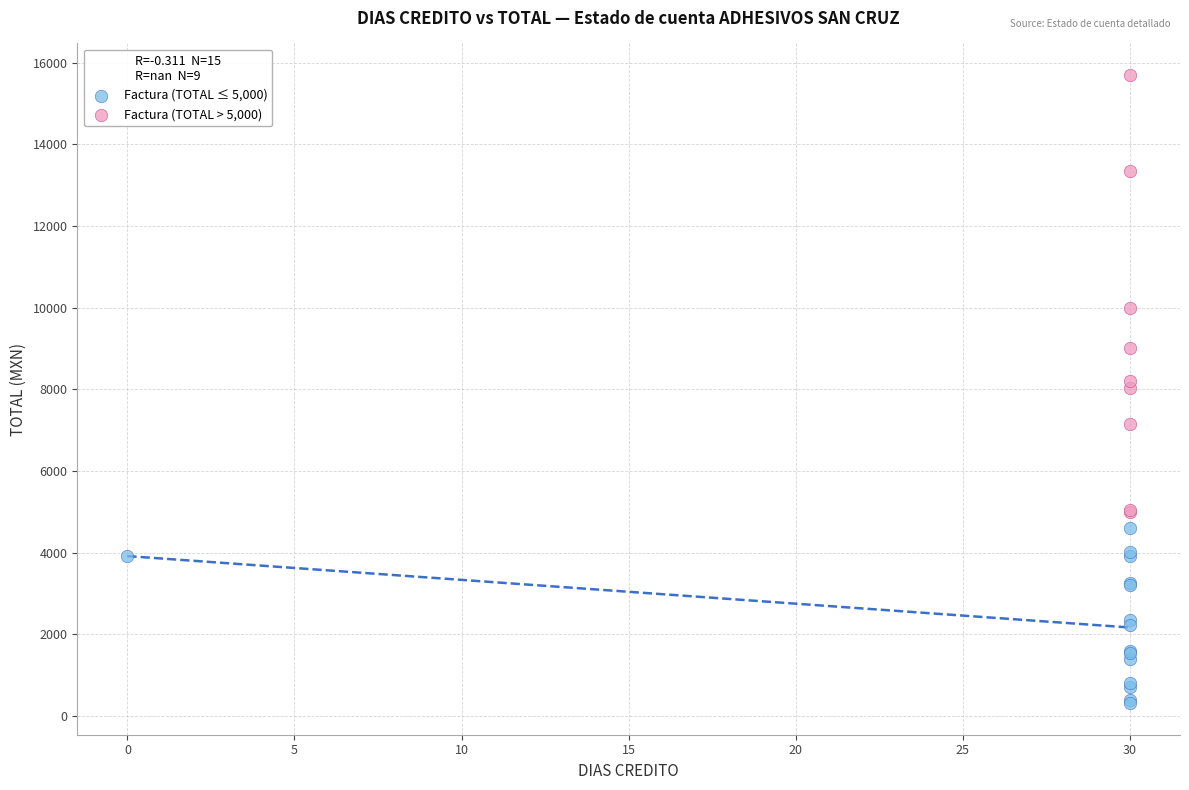

Which series reaches the minimum Y coordinate?

Factura (TOTAL ≤ 5,000)